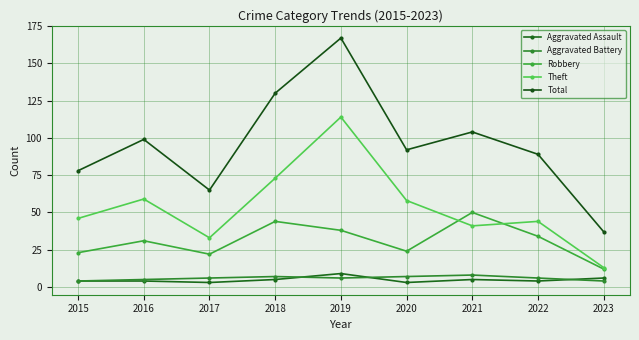

At how many categories does at least one series exceed 76?

7